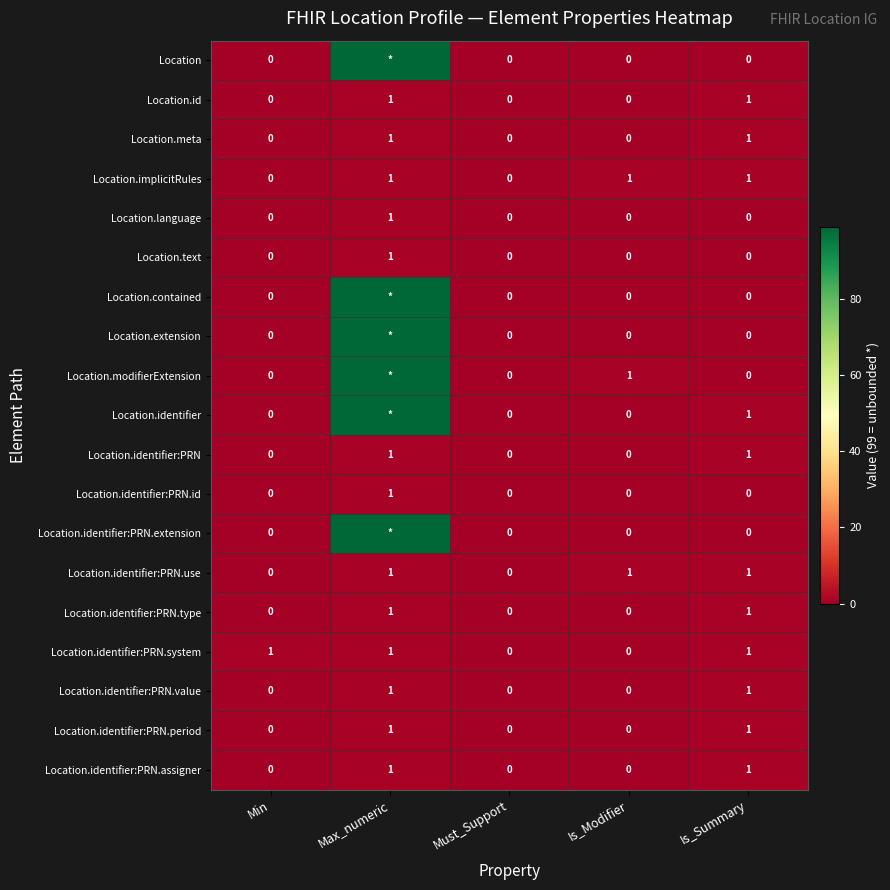

Between Must_Support and Max_numeric, which is larger?

Max_numeric